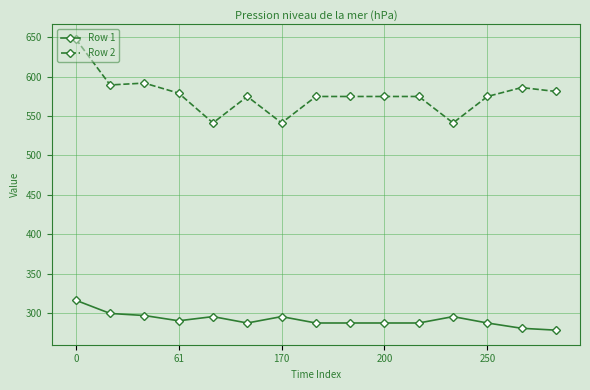

Which series has the largest range (max minus min)?

Row 2